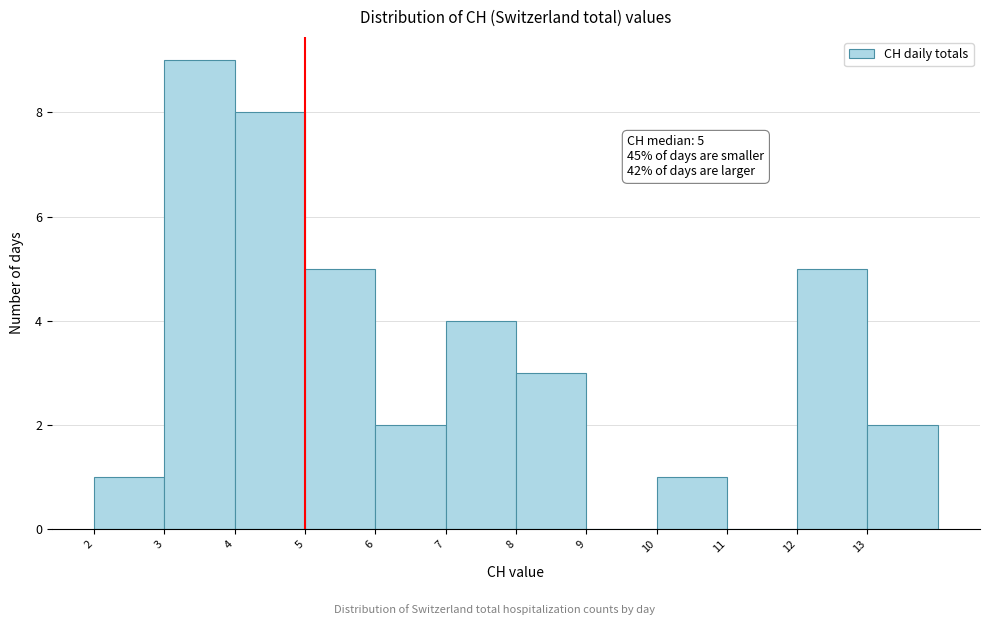

Over which range of the x-axis is the bar tallest?

3 to 4